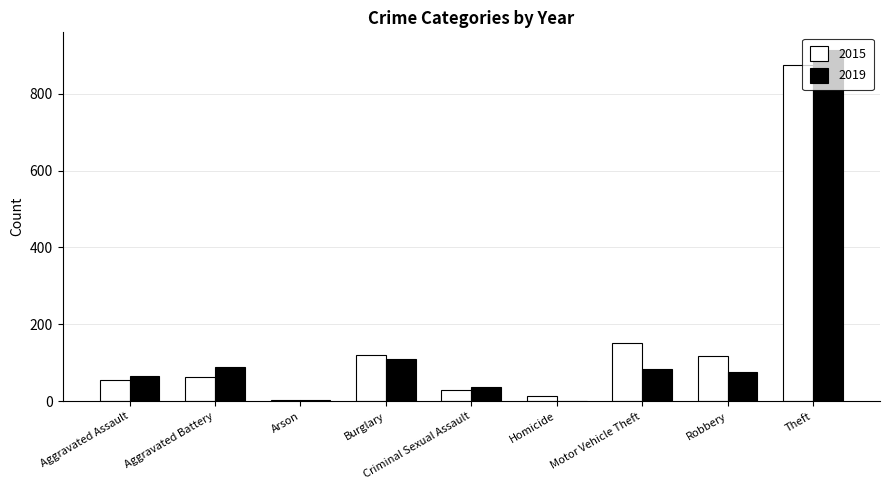

What is the maximum value for 2015?

874